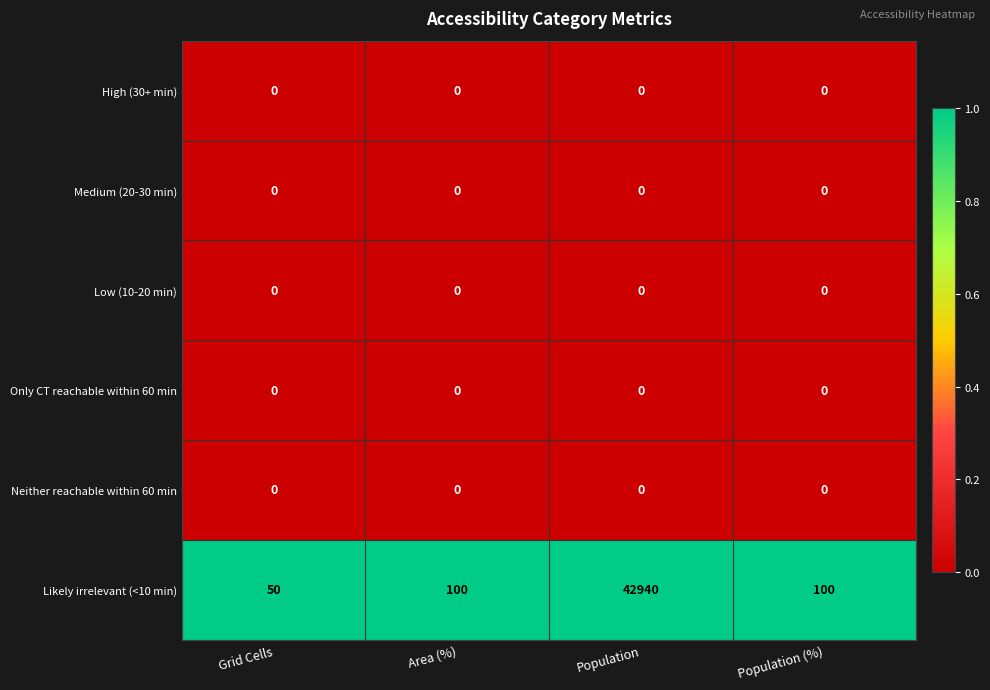

What is the total value across all series at Area (%)?

100